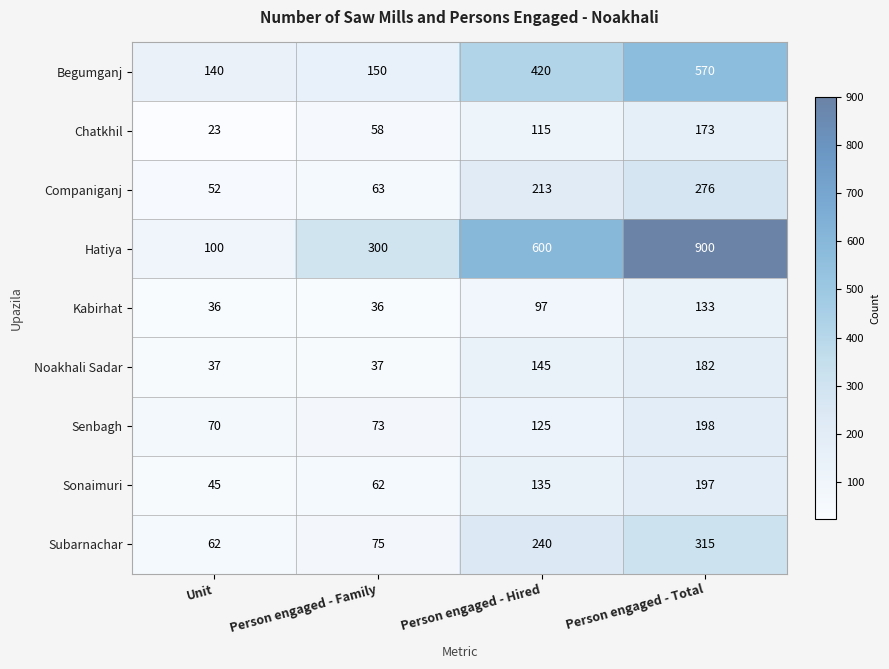

Count the number of categories in the chart.

4